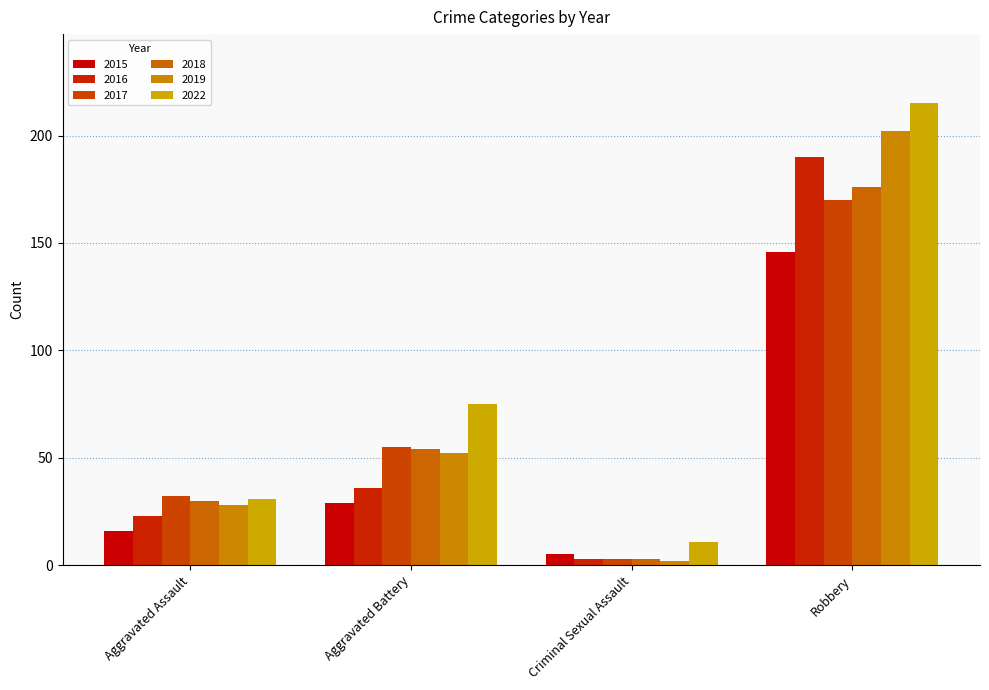

What is the difference between the highest and lowest values at Aggravated Assault?

16